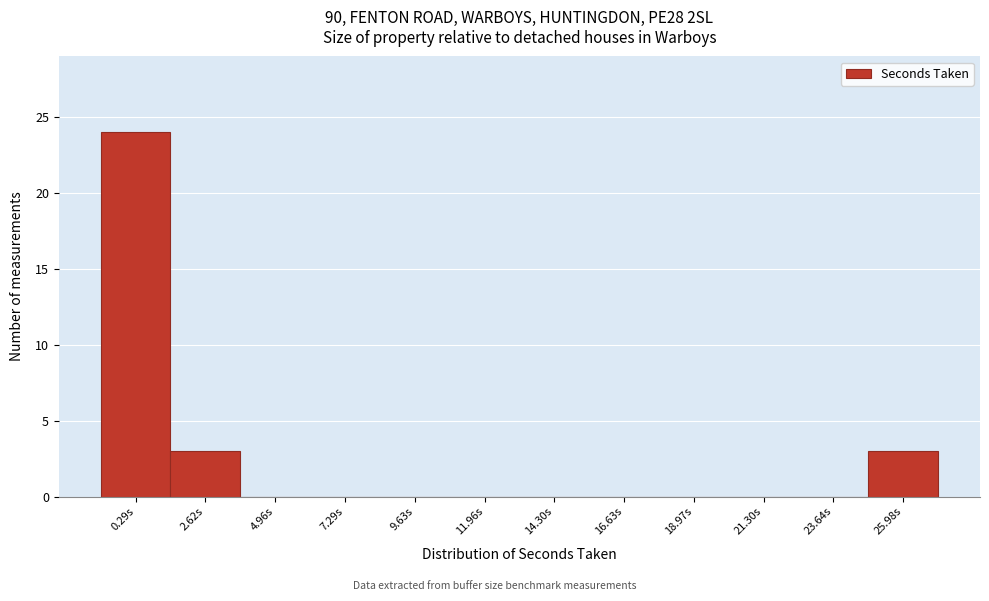

Reading right to left, list all the values displayed in this chart.

25.98s=3	23.64s=0	21.30s=0	18.97s=0	16.63s=0	14.30s=0	11.96s=0	9.63s=0	7.29s=0	4.96s=0	2.62s=3	0.29s=24